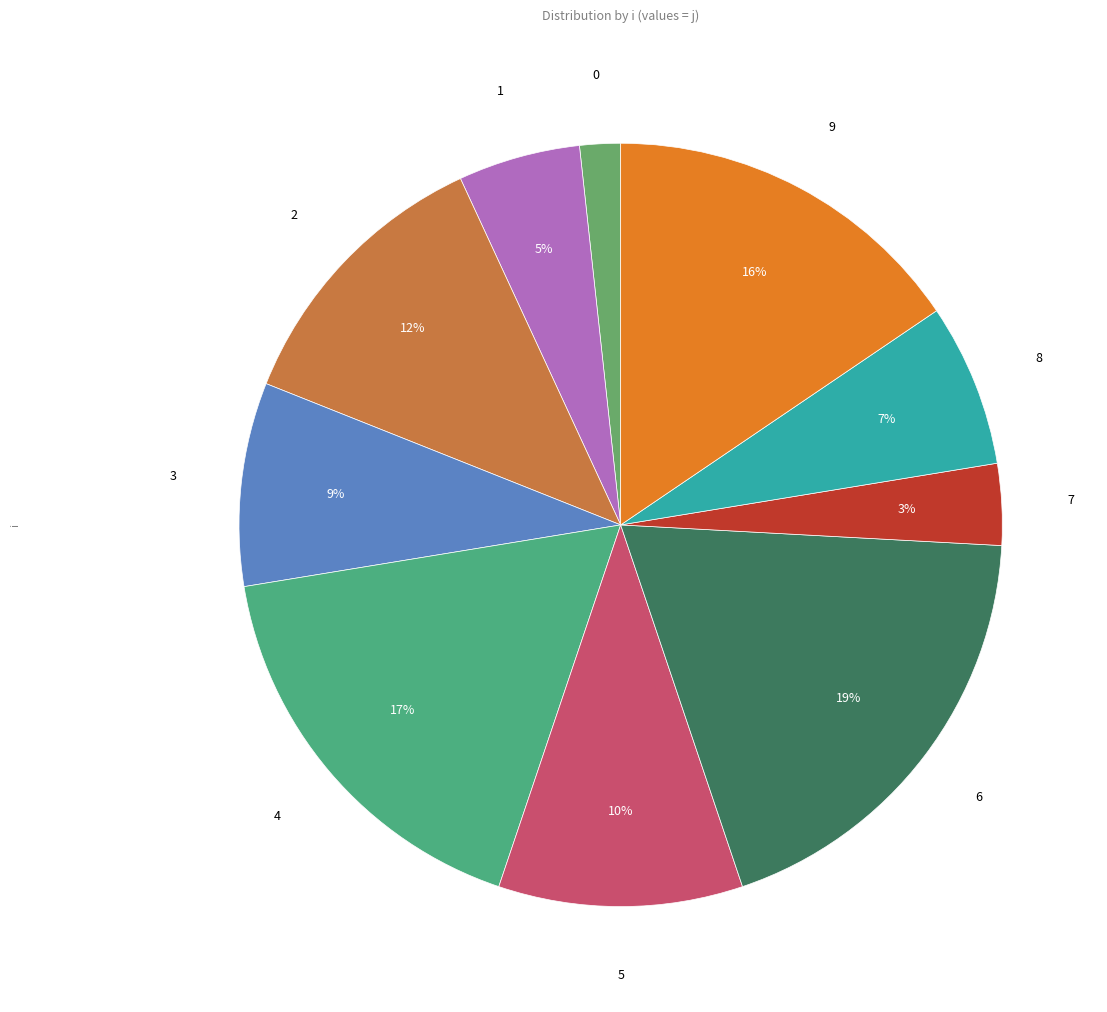

Is the sum of 4 and 6 greater than half?

No